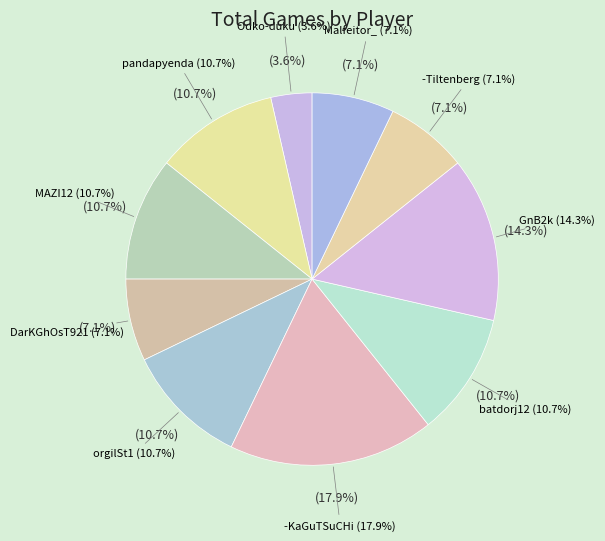

Is there a majority slice in this chart?

No